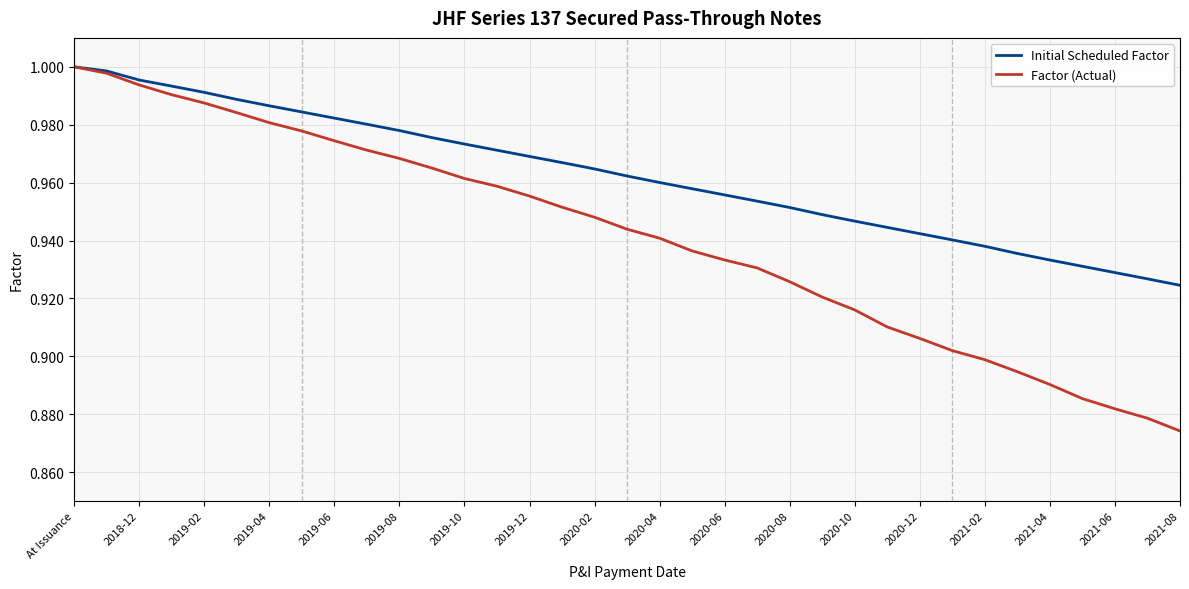

What are all the series names shown in the legend?

Initial Scheduled Factor, Factor (Actual)